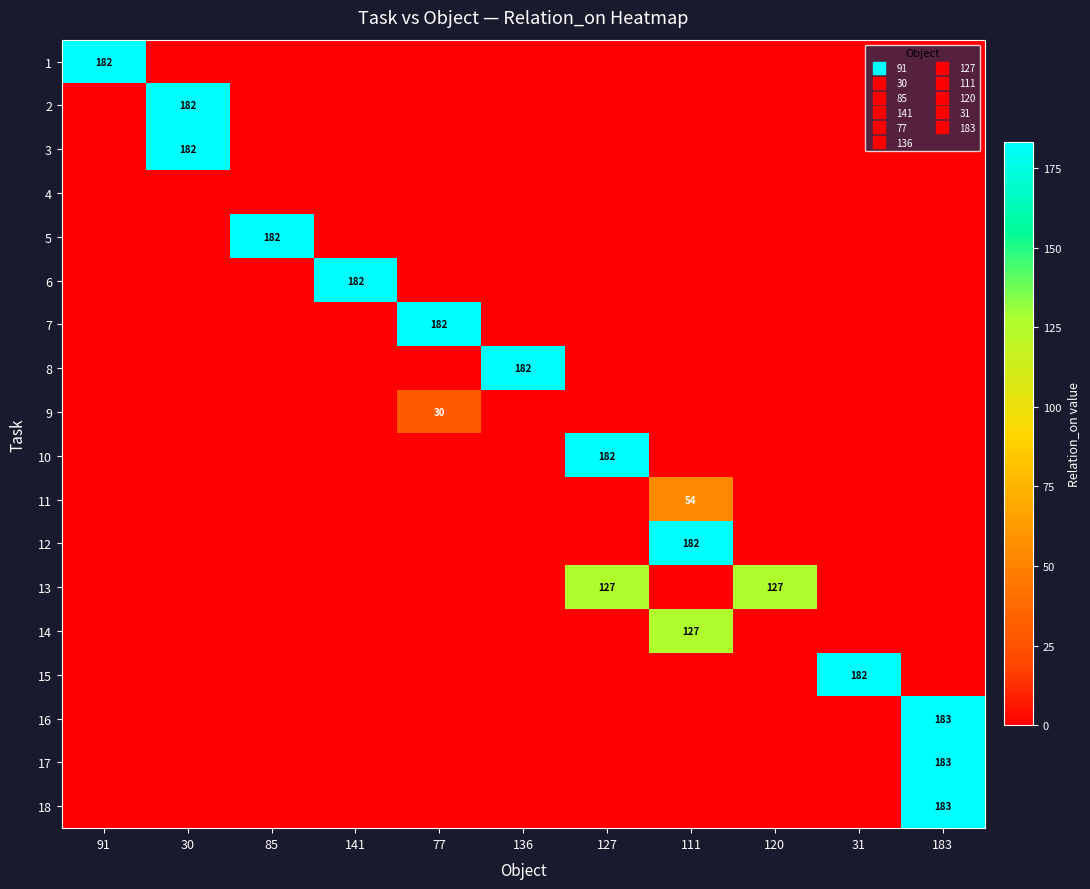

Is the value of 17 at 127 greater than the value of 8 at 111?

No